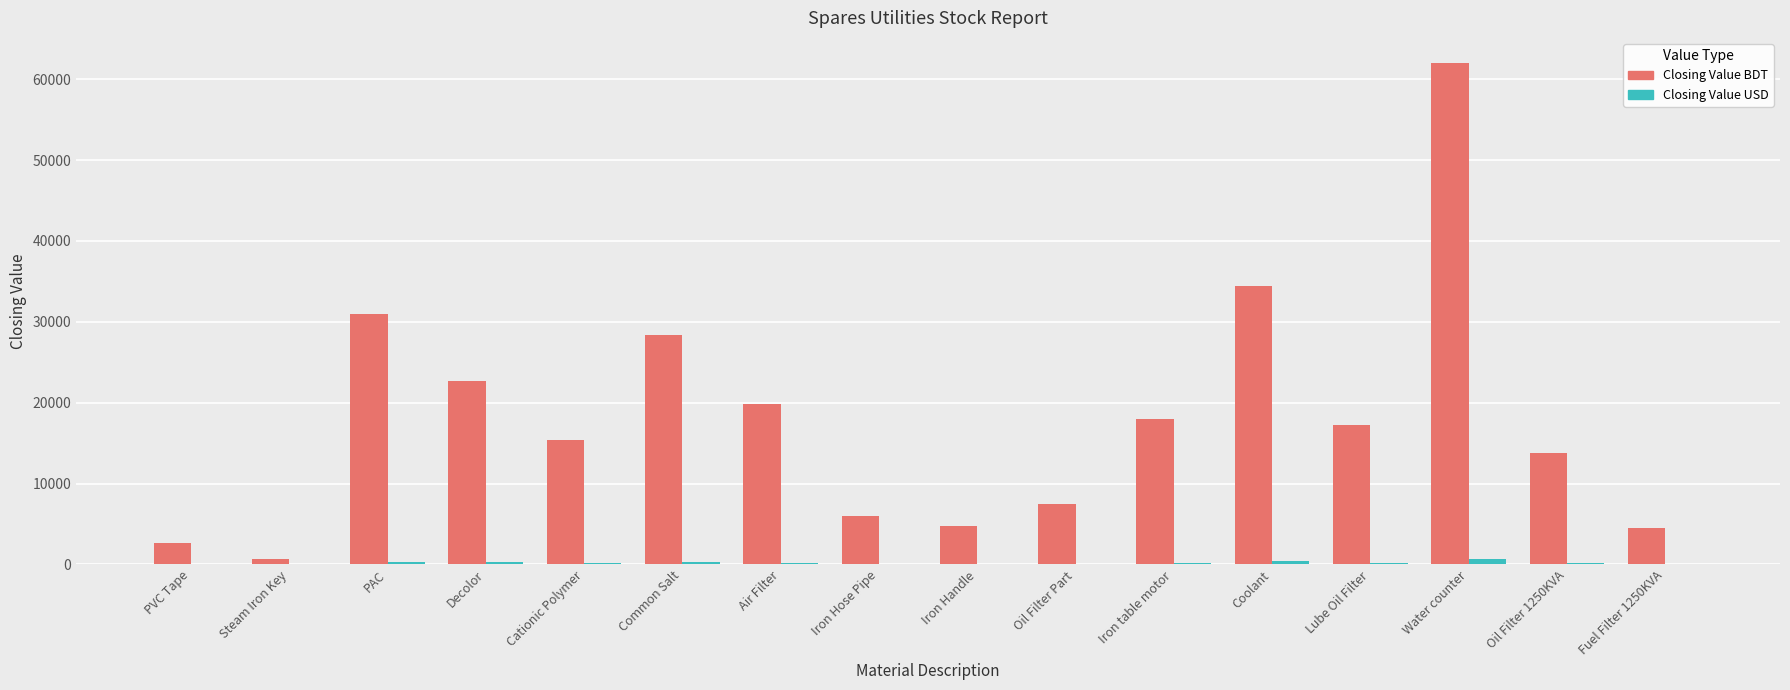

What is the sum of all Closing Value BDT values?

288611.0